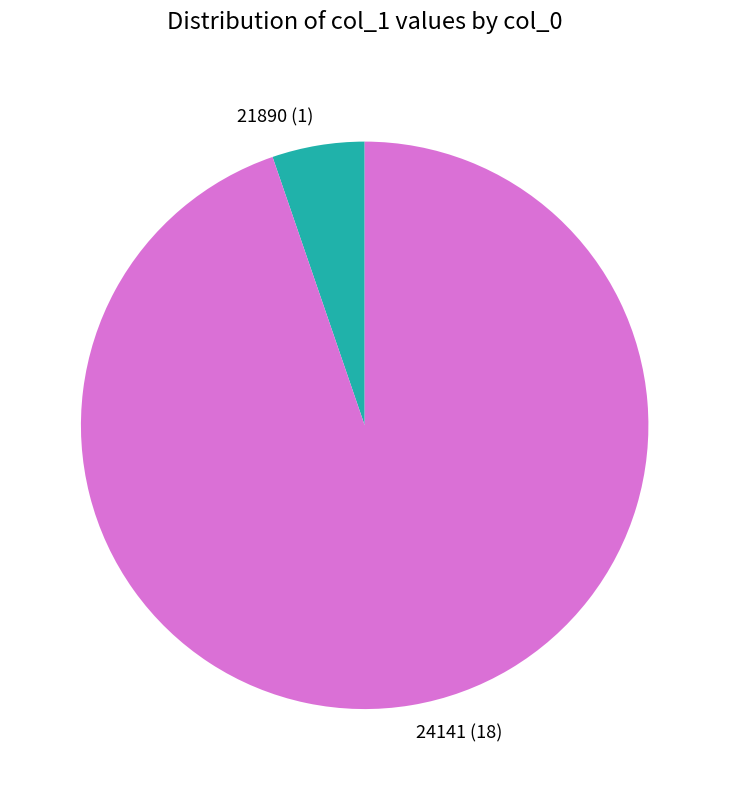

Combined, do 21890 and 24141 account for over 50%?

Yes